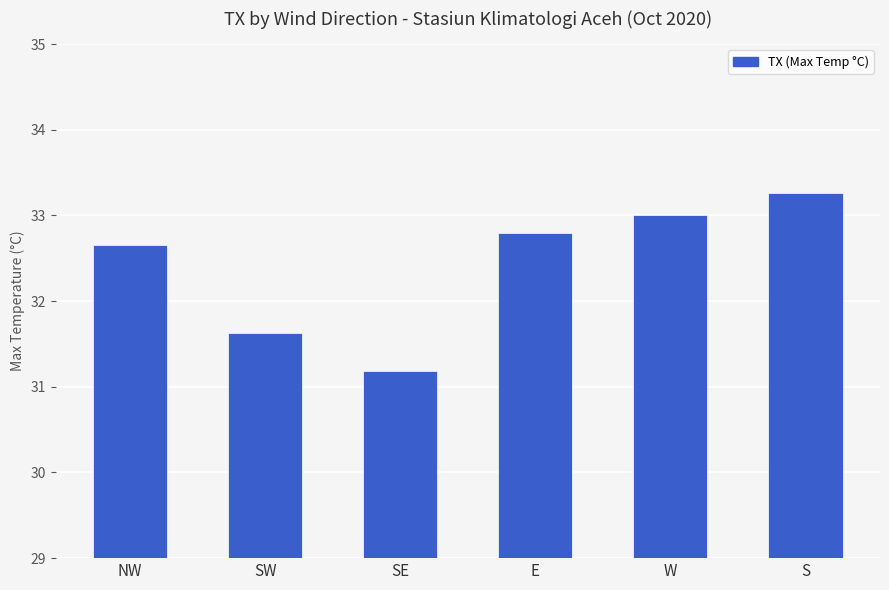

What is the difference between the values at W and SW?

1.4